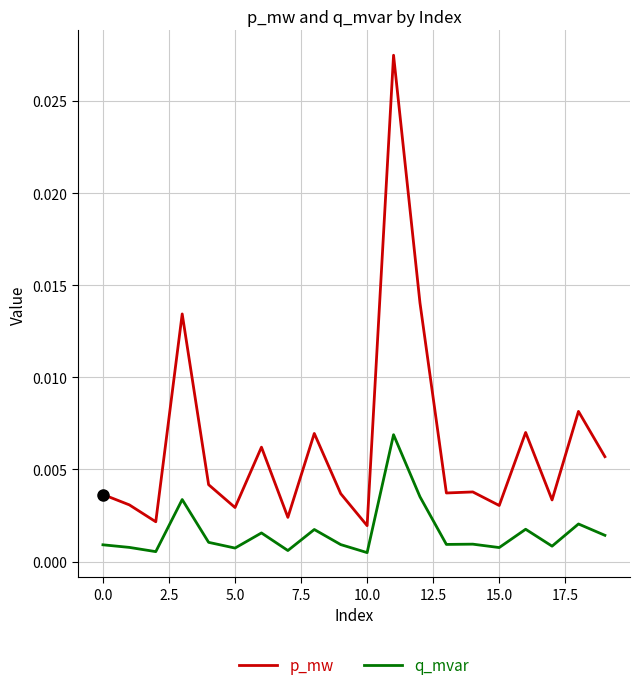

True or false: p_mw and q_mvar intersect in this chart.

False